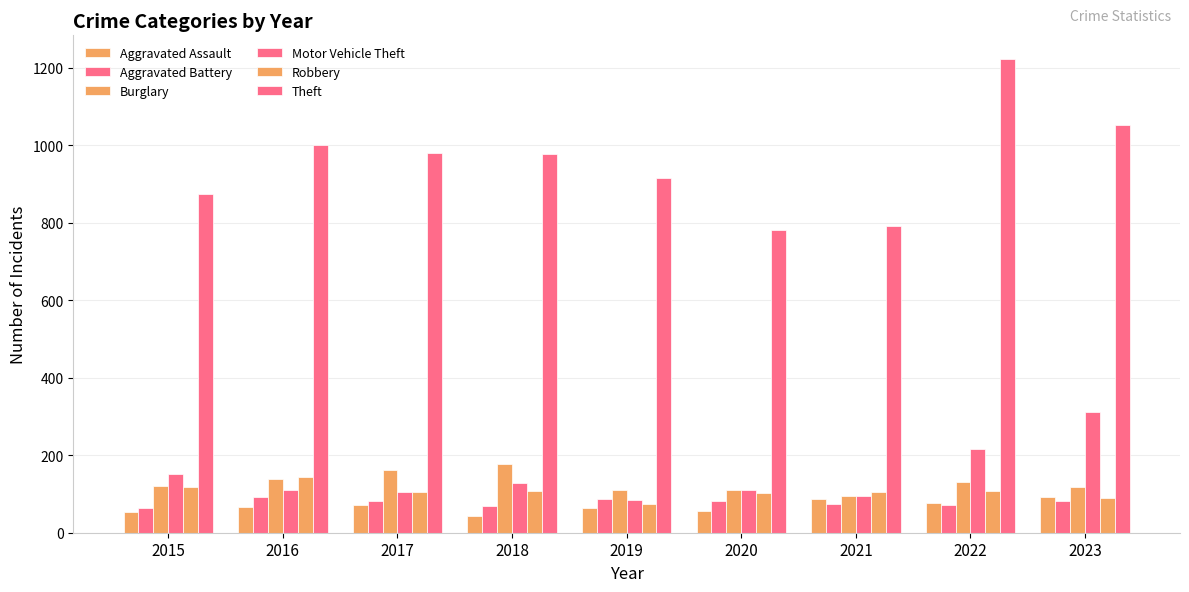

How many values in the Motor Vehicle Theft series are below 110?

4